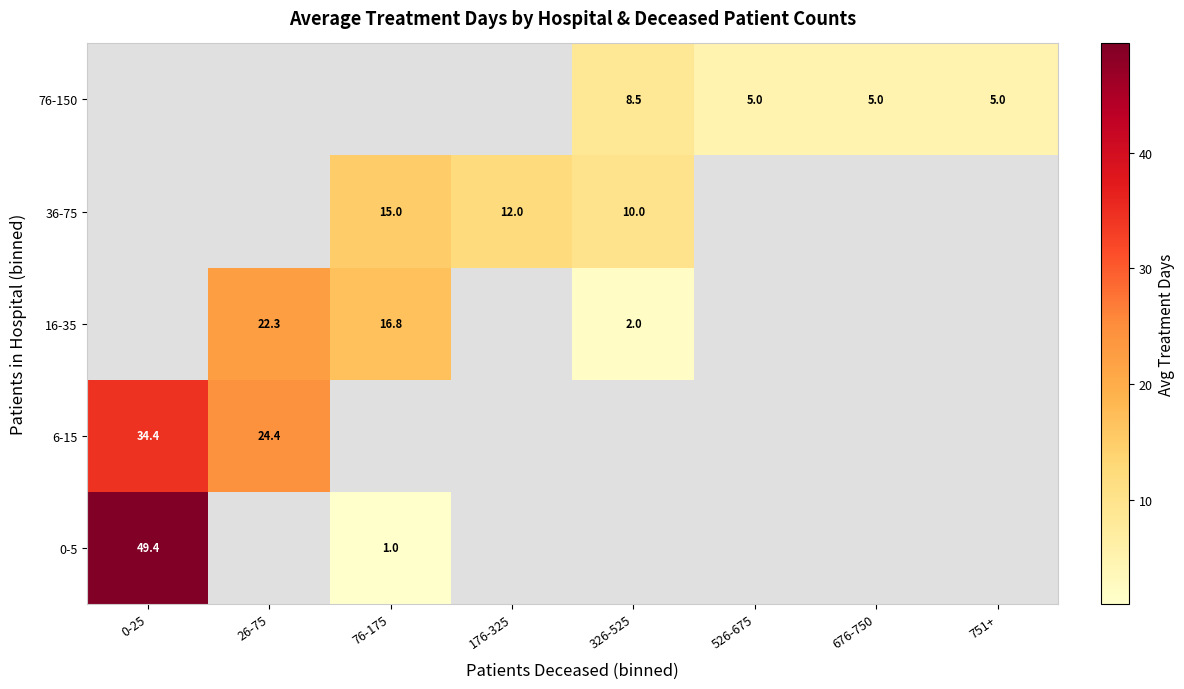

At which category does the chart reach its peak across all series?

0-25